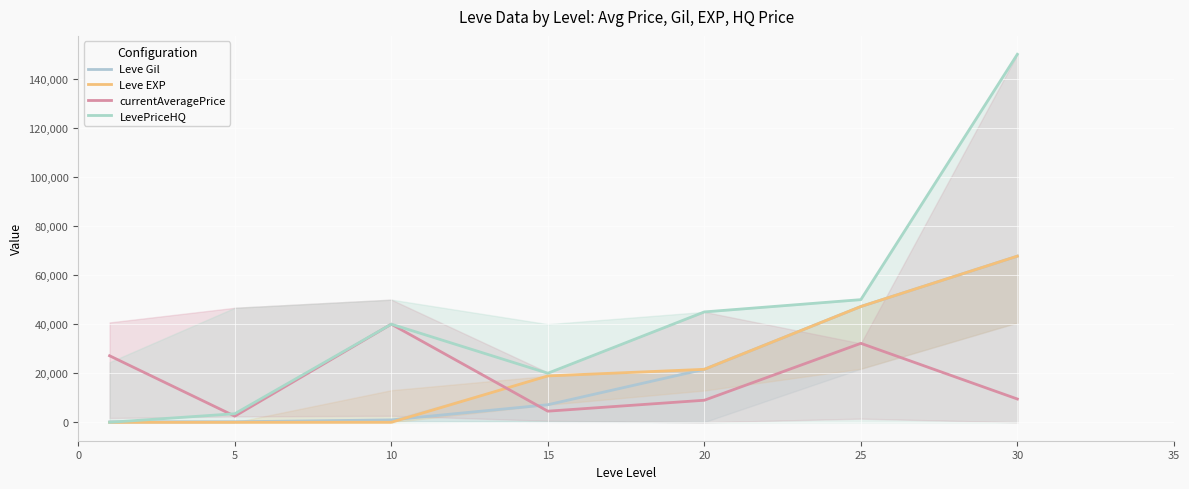

True or false: currentAveragePrice has a value of 9500 at 30.

True